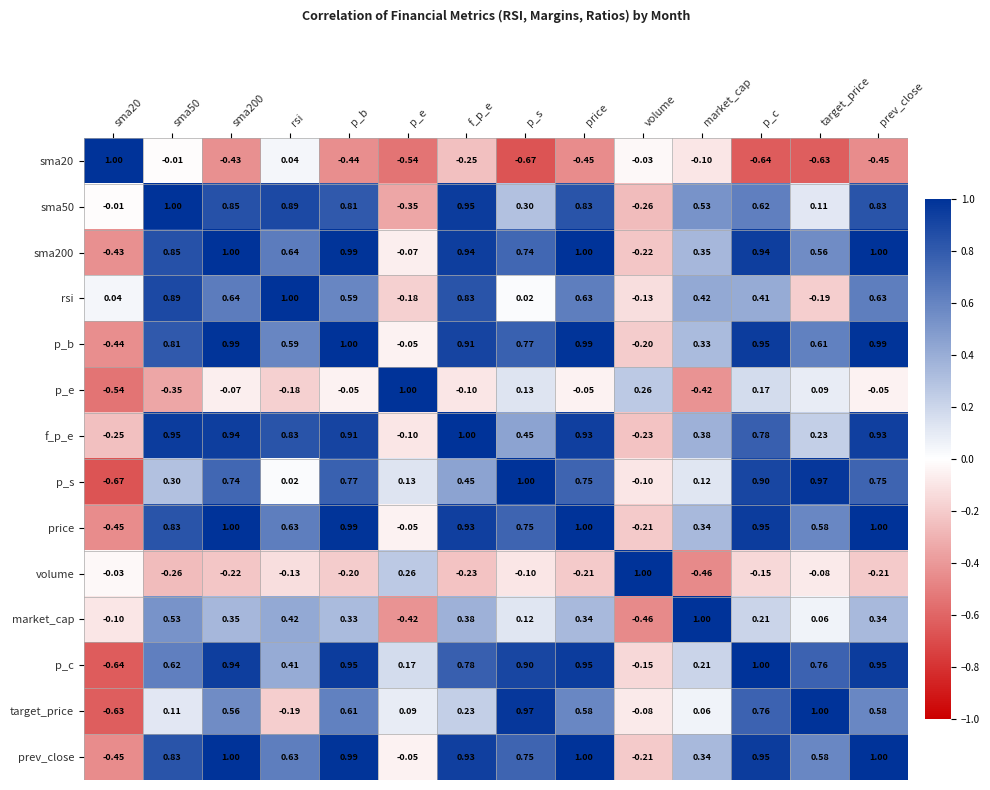

Between market_cap and prev_close, which series saw the biggest shift?

p_c